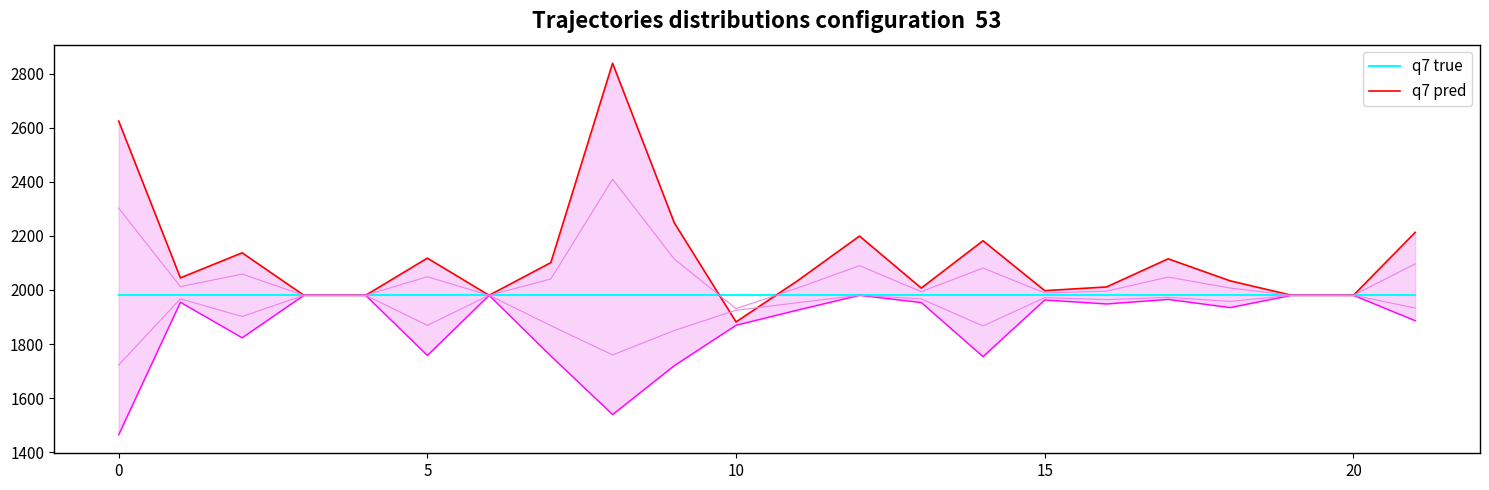

At how many categories does at least one series exceed 2190?

5